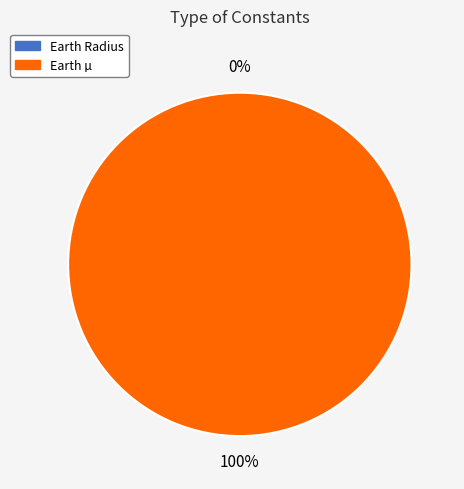

Is there any slice that represents more than half of the pie?

Yes